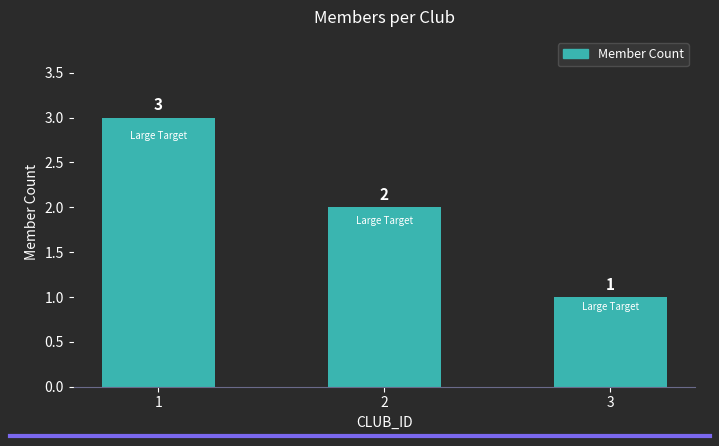

The chart shows a value of 2 at 3. True or false?

False